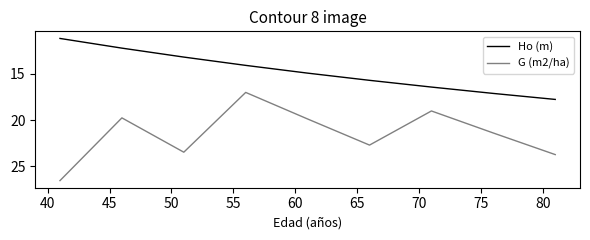

Rank the series by their maximum value, from lowest to highest.

Ho (m), G (m2/ha)